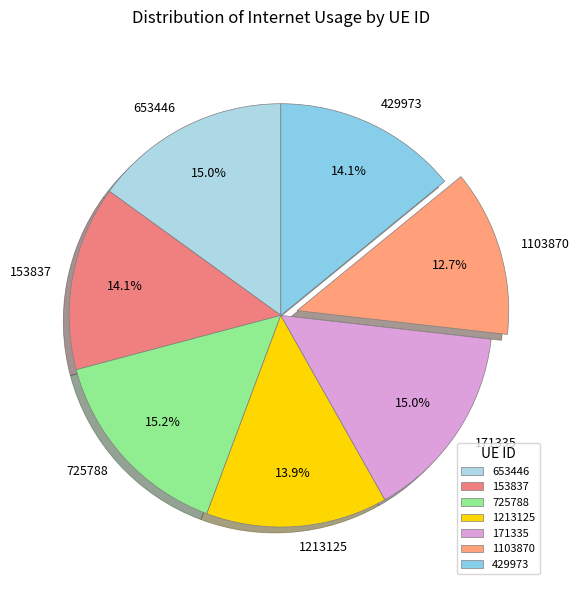

To the nearest percent, what is the average slice percentage?

14%